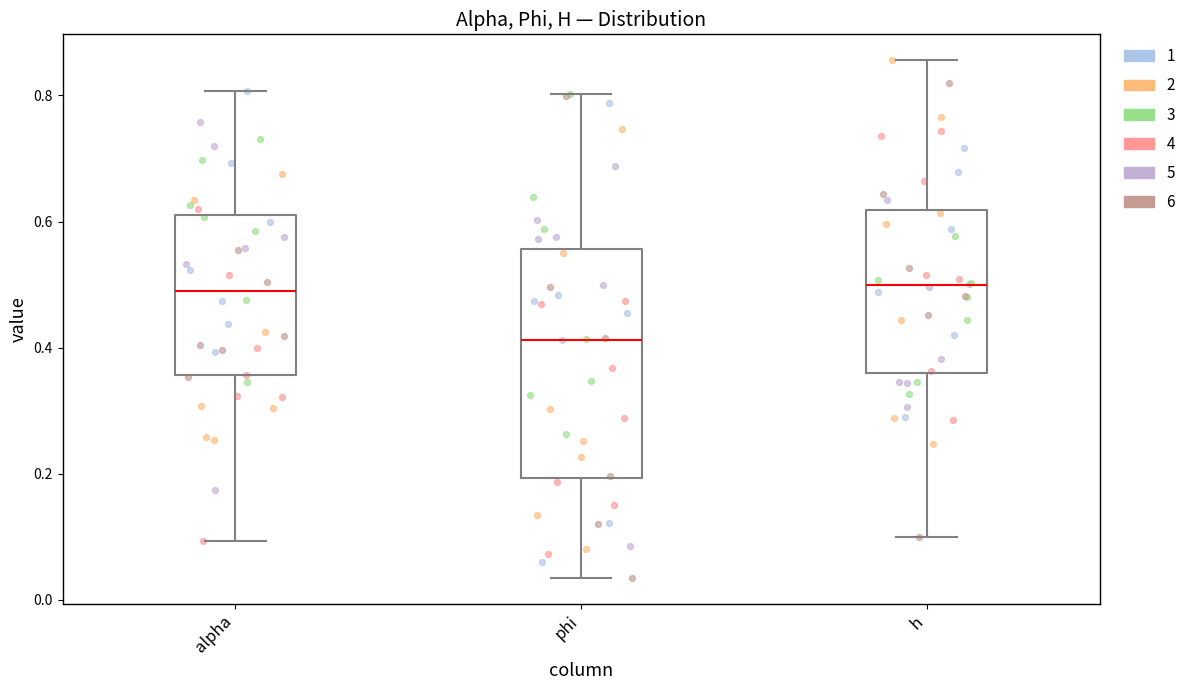

Where is the upper edge of the box for h on the y-axis? The values are not printed on the chart, so give them approximately, as read against the axis.

0.62